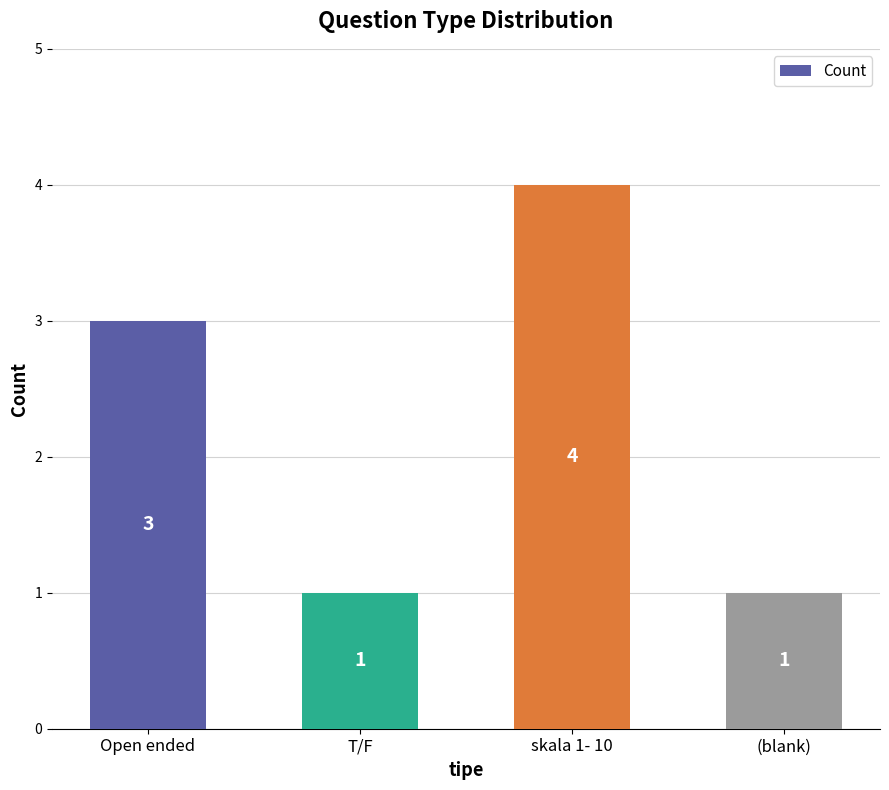

What is the minimum value shown in the chart?

1